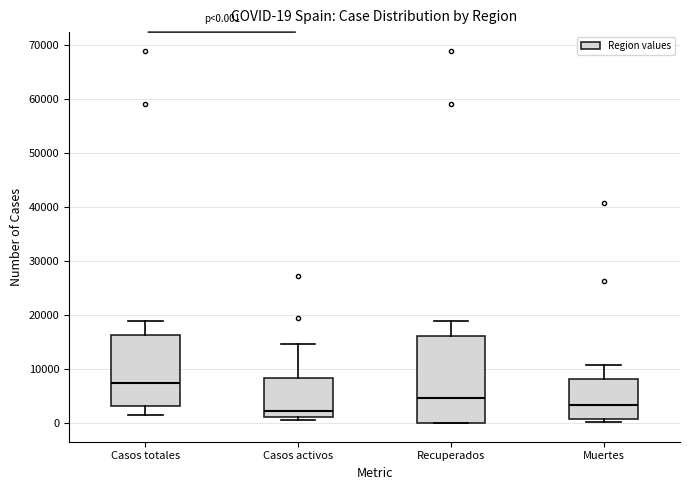

Comparing the boxes themselves (not the whiskers), which one is the tallest?

Recuperados